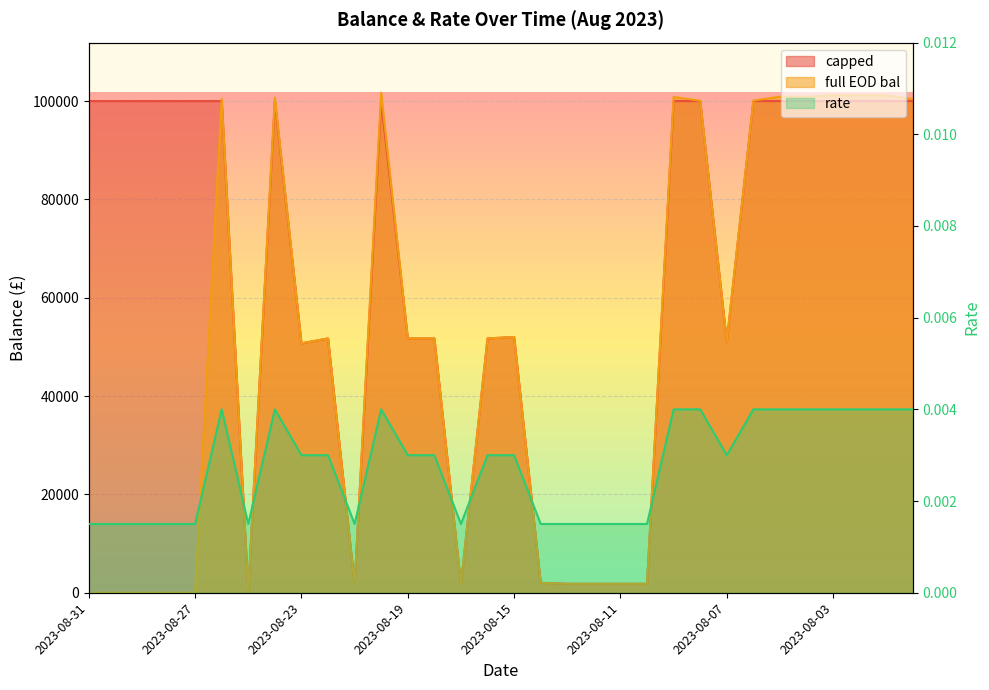

Which series has the largest range (max minus min)?

full EOD bal